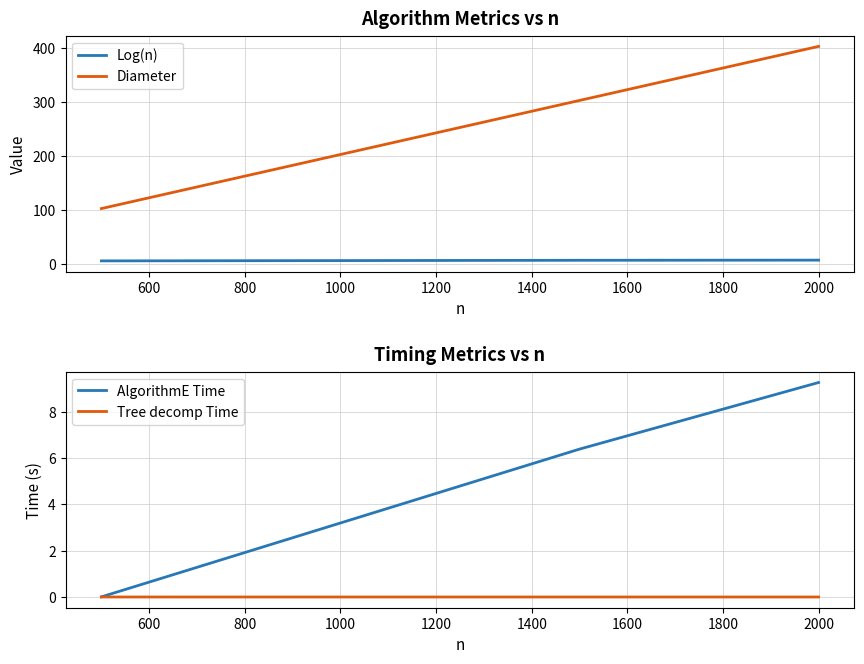

How many data points in Diameter are above 303?

1